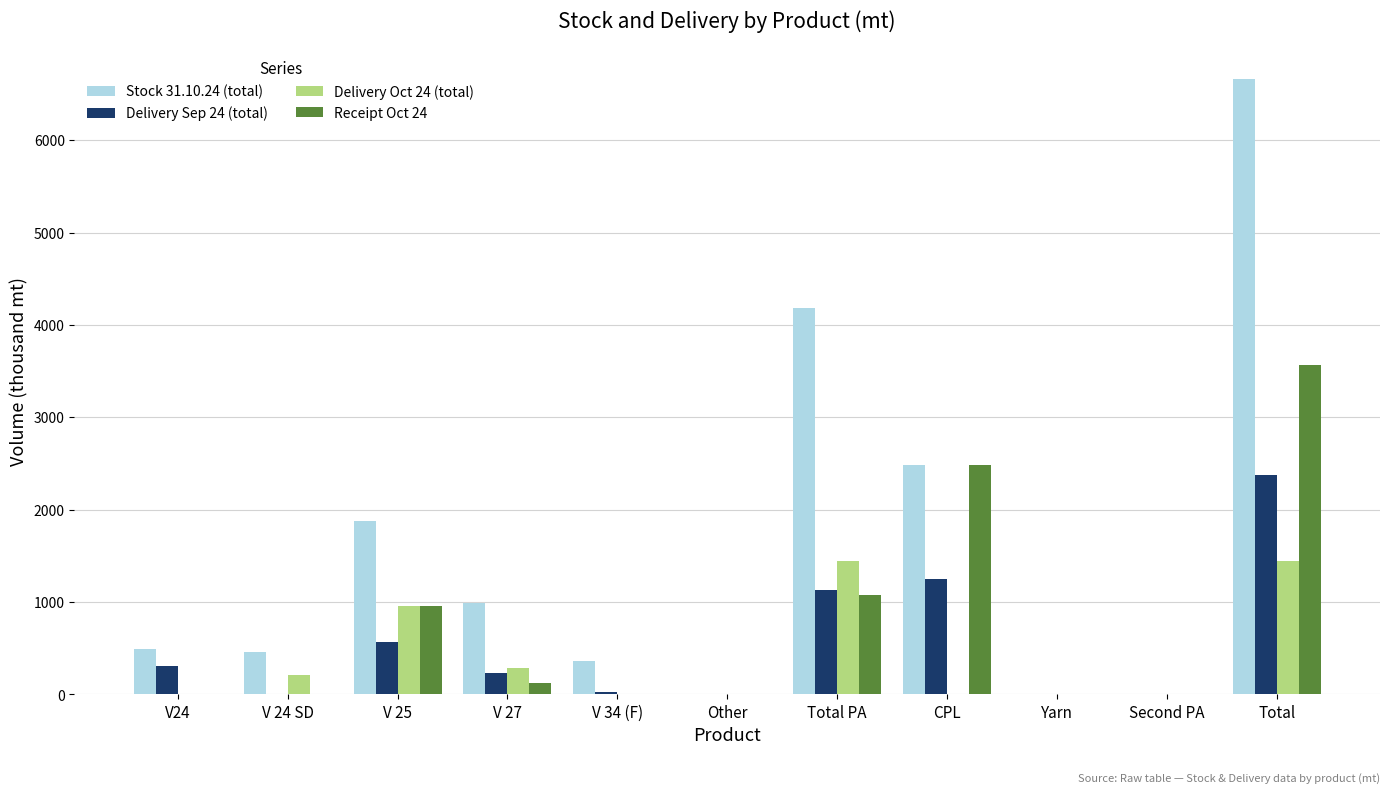

The value of Delivery Sep 24 (total) at Second PA is 0.0. True or false?

True